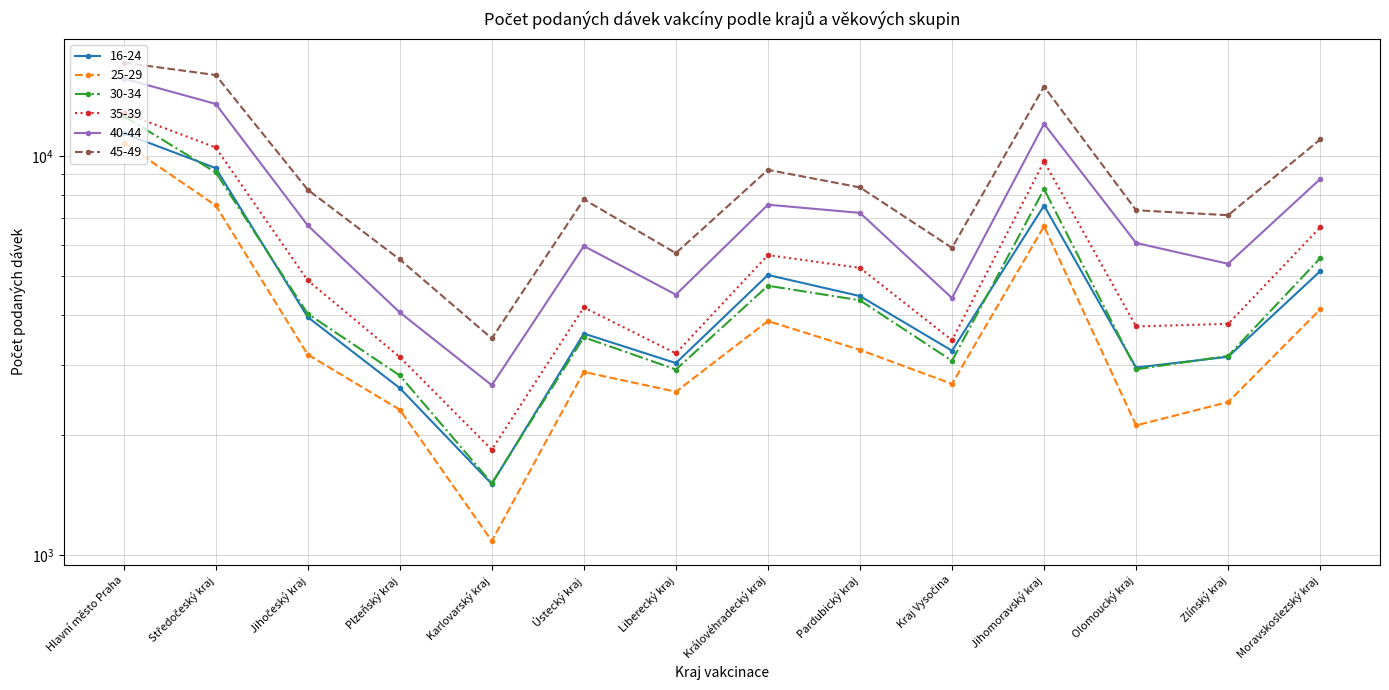

The value of 25-29 at Kraj Vysočina is 4380. True or false?

False